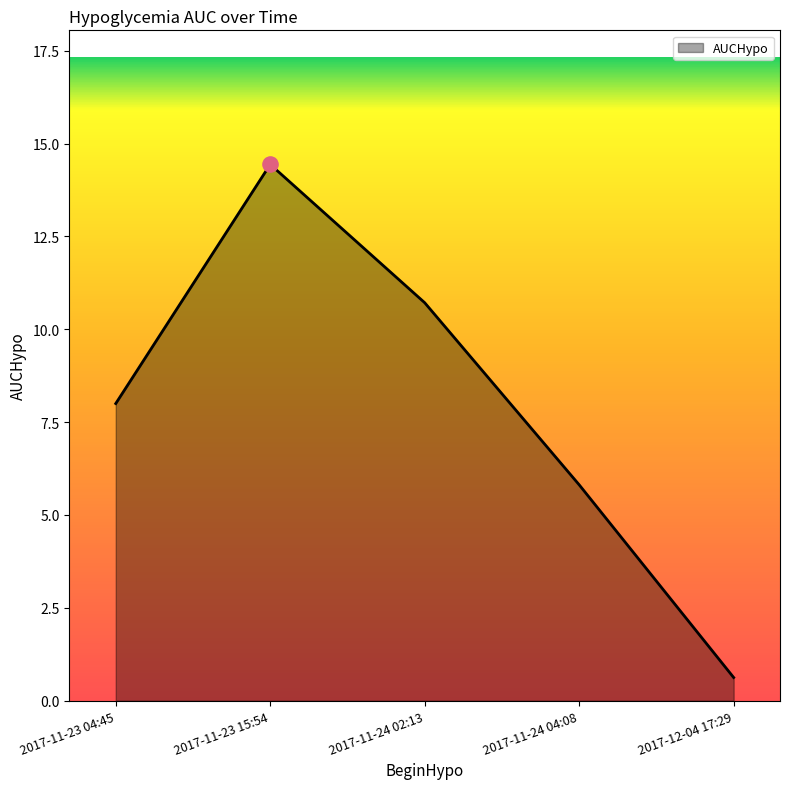

What is the change in value from 2017-11-23 04:45 to 2017-12-04 17:29?

-7.4